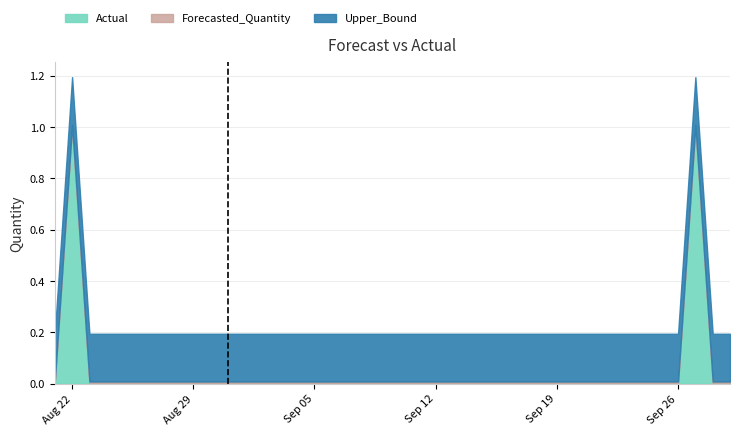

What are all the series names shown in the legend?

Actual, Forecasted_Quantity, Upper_Bound